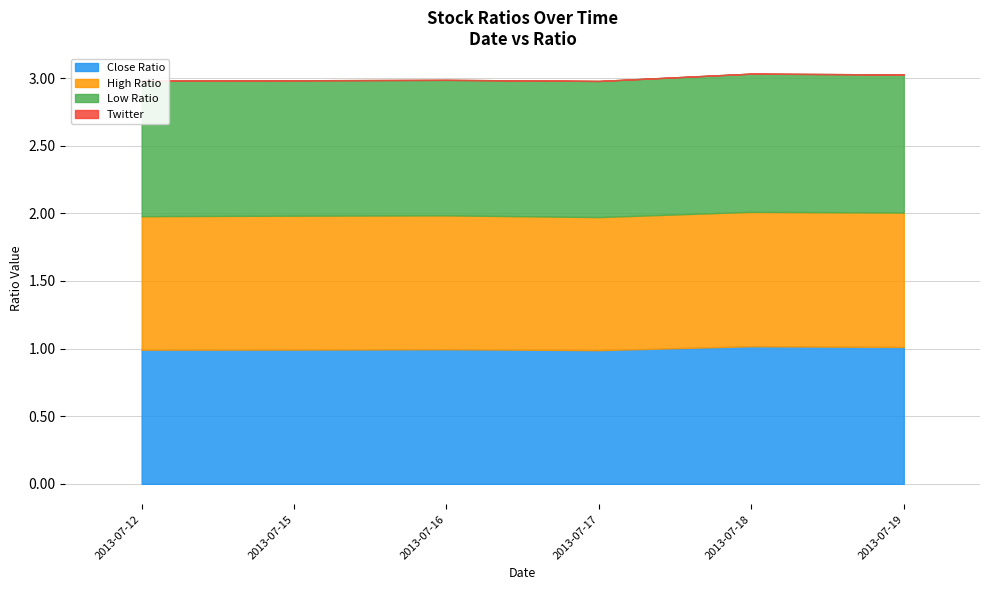

Count the Close Ratio values in the range 0 to 1.

4